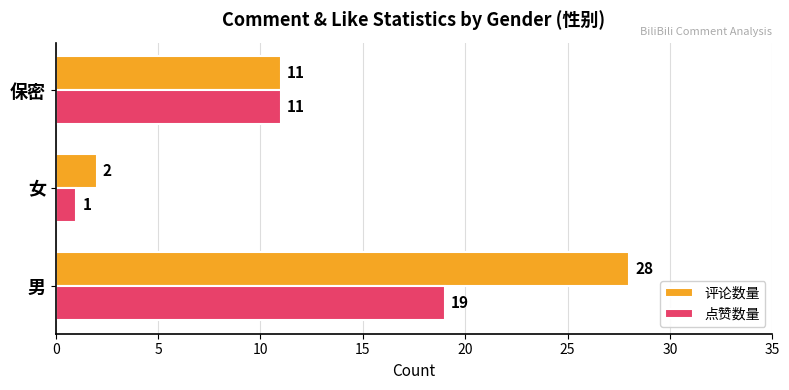

What is the lowest value of the 评论数量 series?

2